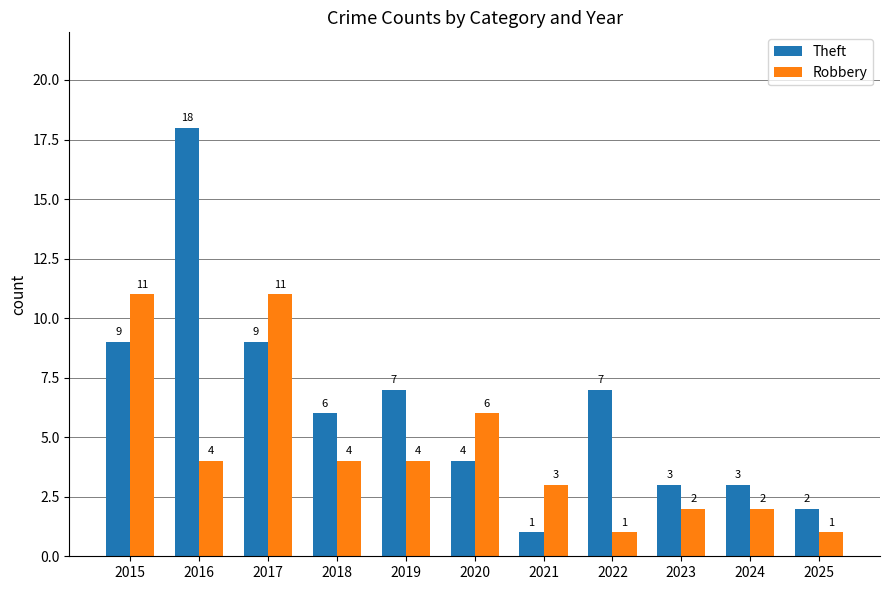

What are all the series names shown in the legend?

Theft, Robbery